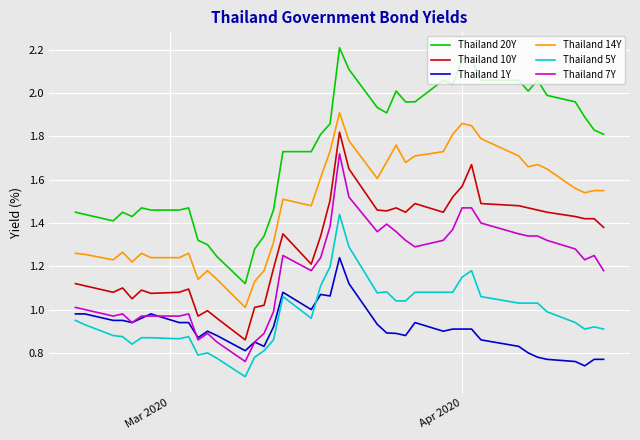

List the series in order of their peak value, lowest first.

Thailand 1Y, Thailand 5Y, Thailand 7Y, Thailand 10Y, Thailand 14Y, Thailand 20Y